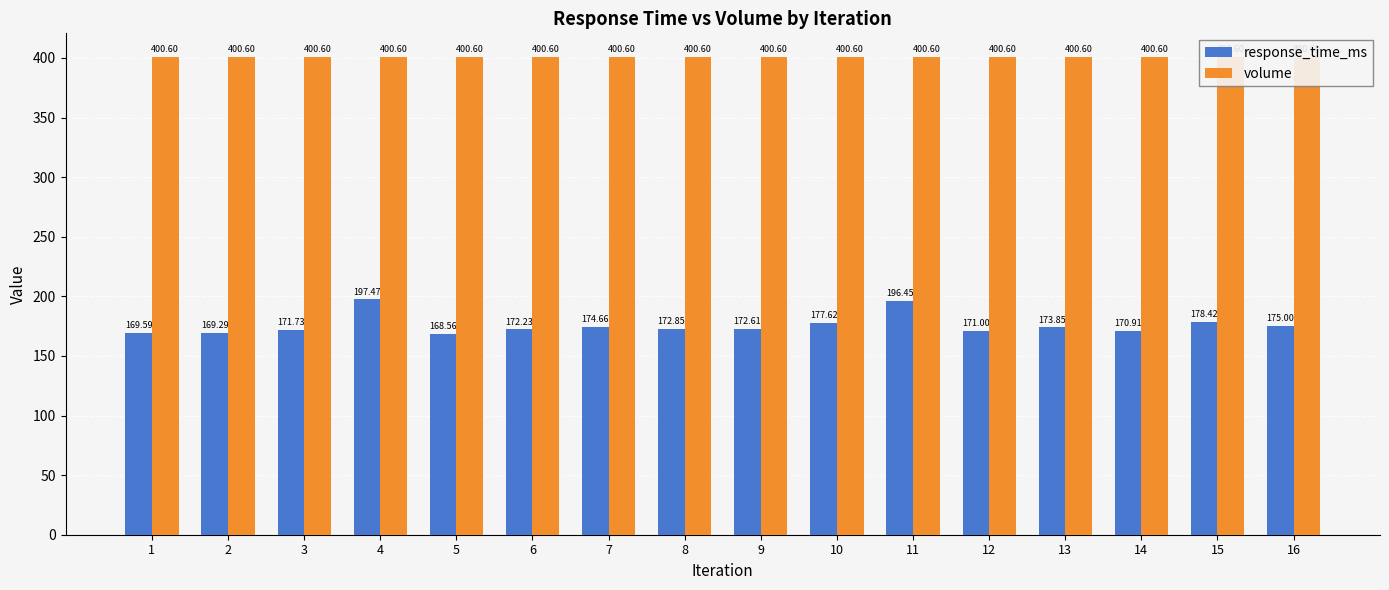

Reading left to right, transcribe all the data shown in this chart.

response_time_ms: 169.6	169.3	171.7	197.5	168.6	172.2	174.7	172.8	172.6	177.6	196.4	171.0	173.8	170.9	178.4	175.0
volume: 400.6	400.6	400.6	400.6	400.6	400.6	400.6	400.6	400.6	400.6	400.6	400.6	400.6	400.6	400.6	400.6